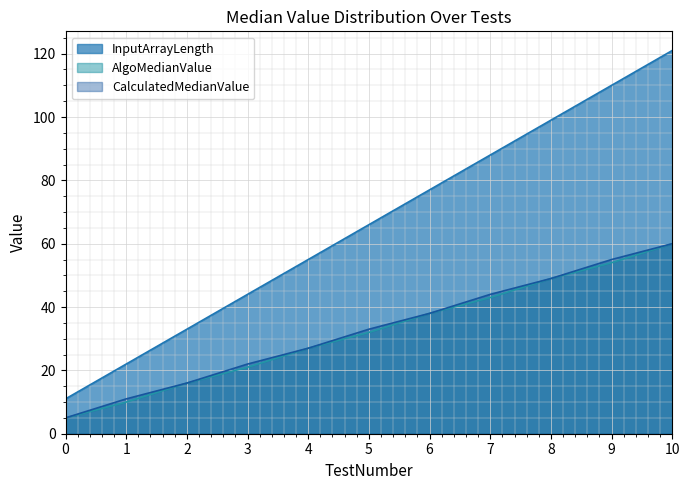

How many lines are shown in the chart?

3